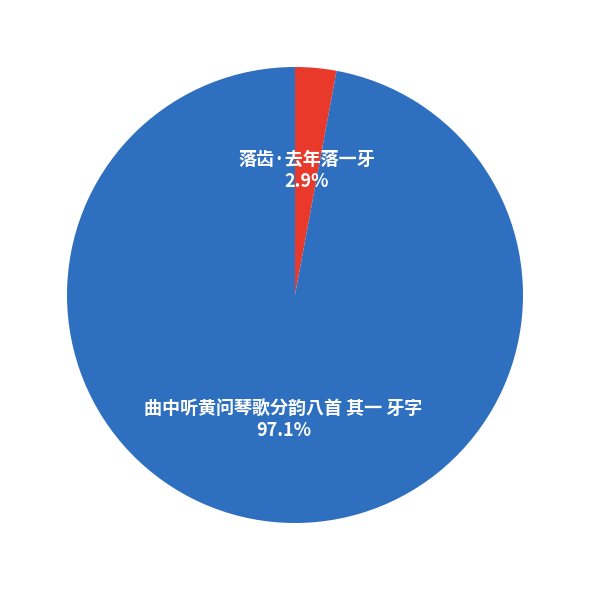

What is the largest slice in the pie chart?

曲中听黄问琴歌分韵八首 其一 牙字